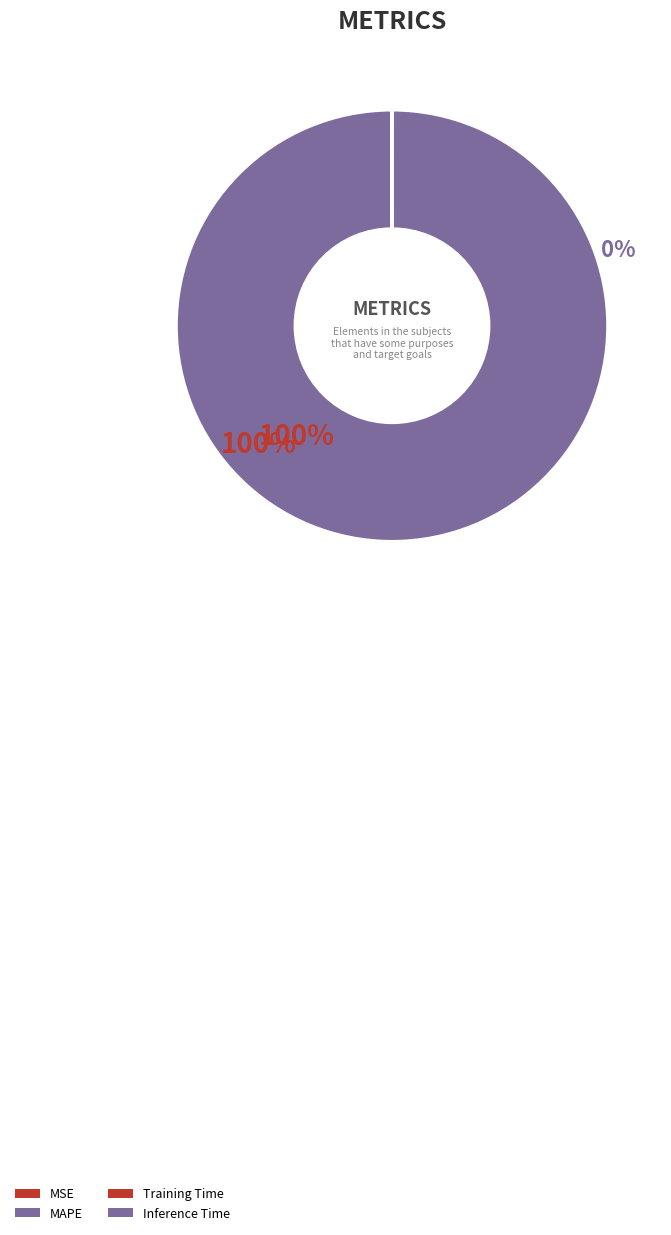

What percentage do MSE and Inference Time together represent?

0.1%